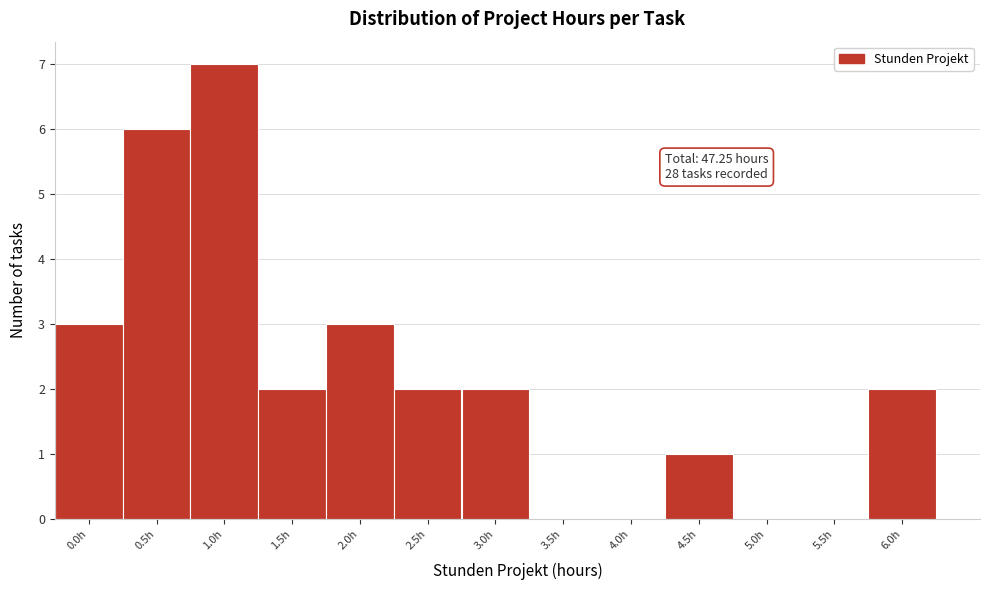

Reading left to right, extract all data points from this chart.

0.0h=3	0.5h=6	1.0h=7	1.5h=2	2.0h=3	2.5h=2	3.0h=2	3.5h=0	4.0h=0	4.5h=1	5.0h=0	5.5h=0	6.0h=2